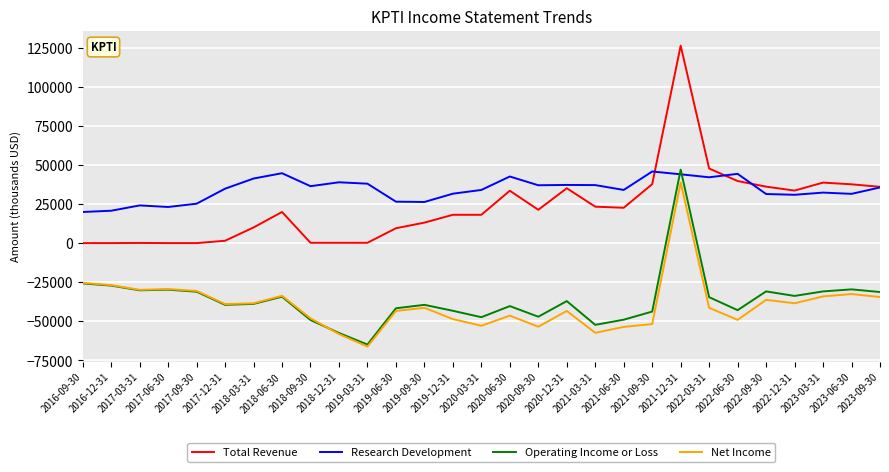

True or false: Total Revenue and Operating Income or Loss intersect in this chart.

False